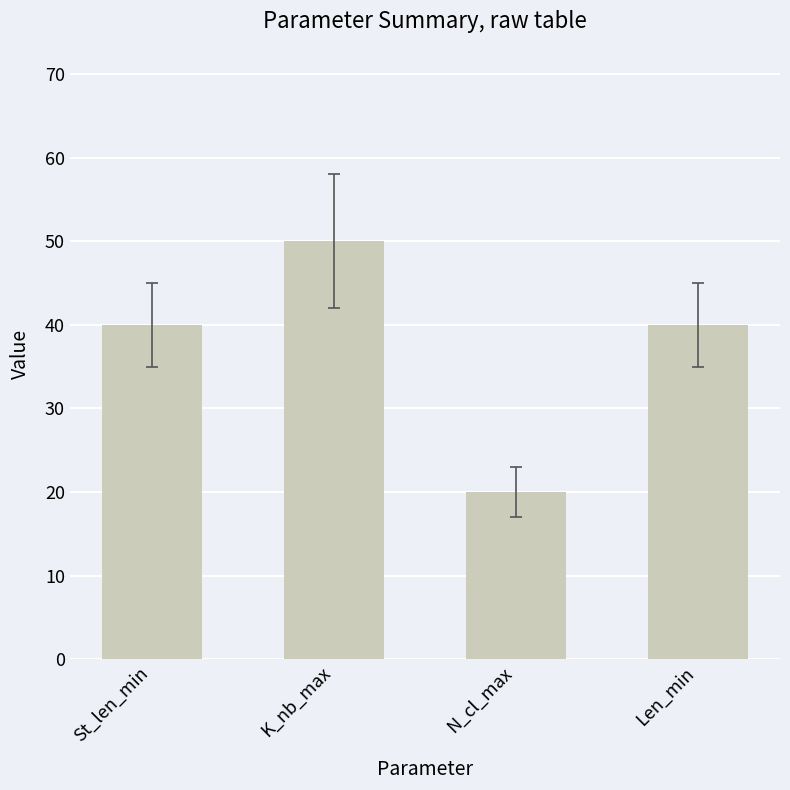

What is the sum of the values at St_len_min and Len_min?

80